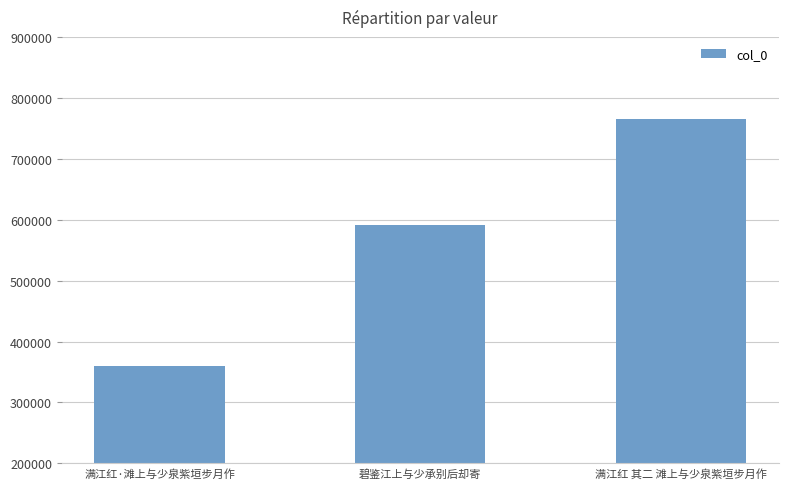

Reading right to left, list all the values displayed in this chart.

满江红 其二 滩上与少泉紫垣步月作=765635	碧鉴江上与少承别后却寄=591757	满江红·滩上与少泉紫垣步月作=359876